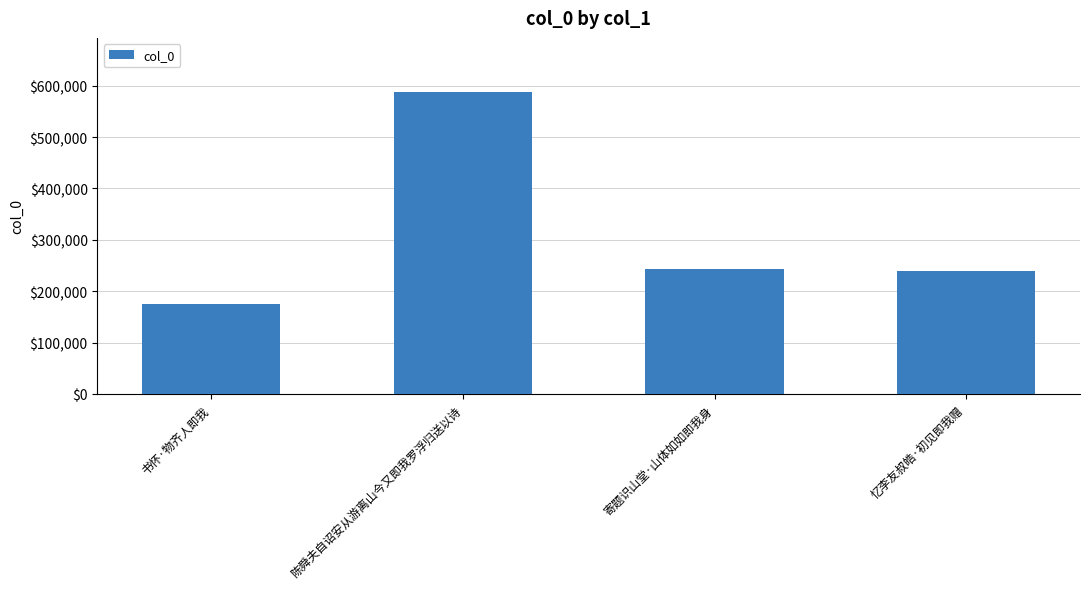

What is the sum of all values?

1246128